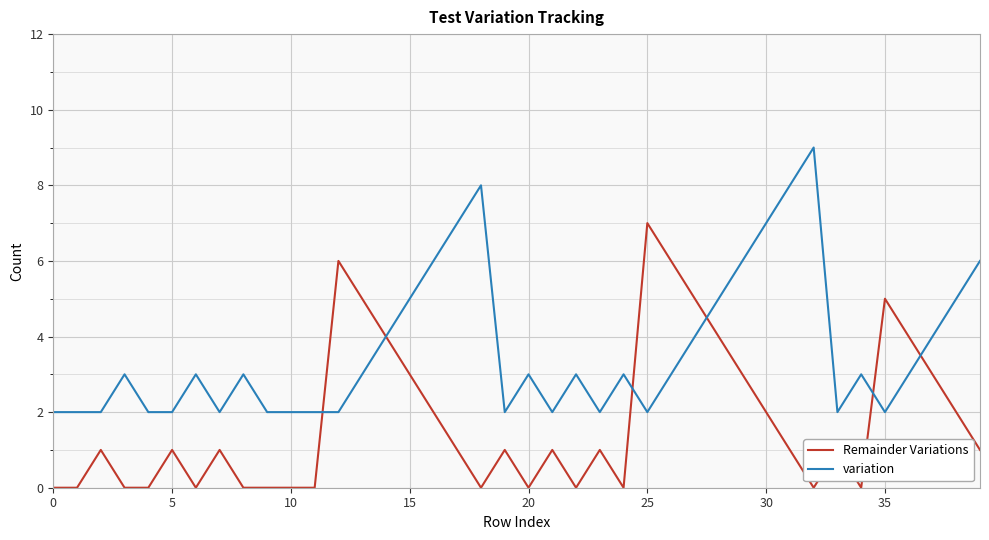

Reading left to right, extract all data points from this chart.

Remainder Variations: 0	0	1	0	0	1	0	1	0	0	0	0	6	5	4	3	2	1	0	1	0	1	0	1	0	7	6	5	4	3	2	1	0	1	0	5	4	3	2	1
variation: 2	2	2	3	2	2	3	2	3	2	2	2	2	3	4	5	6	7	8	2	3	2	3	2	3	2	3	4	5	6	7	8	9	2	3	2	3	4	5	6